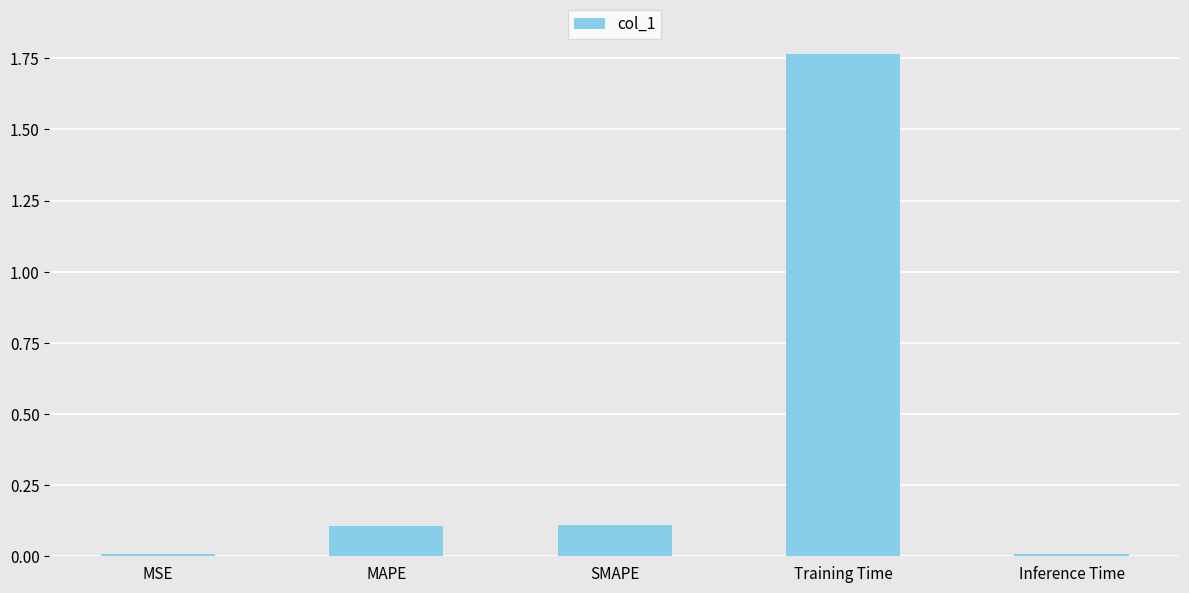

Which has a higher value, Training Time or Inference Time?

Training Time